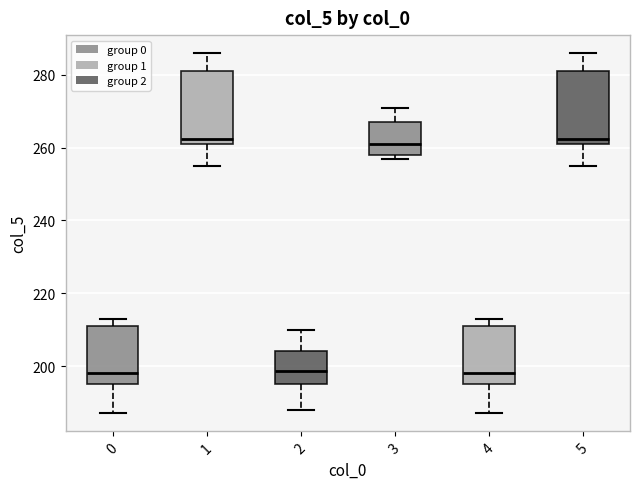

Reading left to right, transcribe this box plot: for each box, give where its median line is, the range the box spans, and where its two whiskers end, as read against the y-axis. The values are not printed on the chart, so give them approximately, as read against the axis.

0: median 198, box 196 to 212, whiskers 188 to 214
1: median 262 (just above the box's lower edge), box 262 to 282, whiskers 256 to 286
2: median 198, box 196 to 204, whiskers 188 to 210
3: median 262, box 258 to 268, whiskers 258 (just below the box's lower edge) to 272
4: median 198, box 196 to 212, whiskers 188 to 214
5: median 262 (just above the box's lower edge), box 262 to 282, whiskers 256 to 286